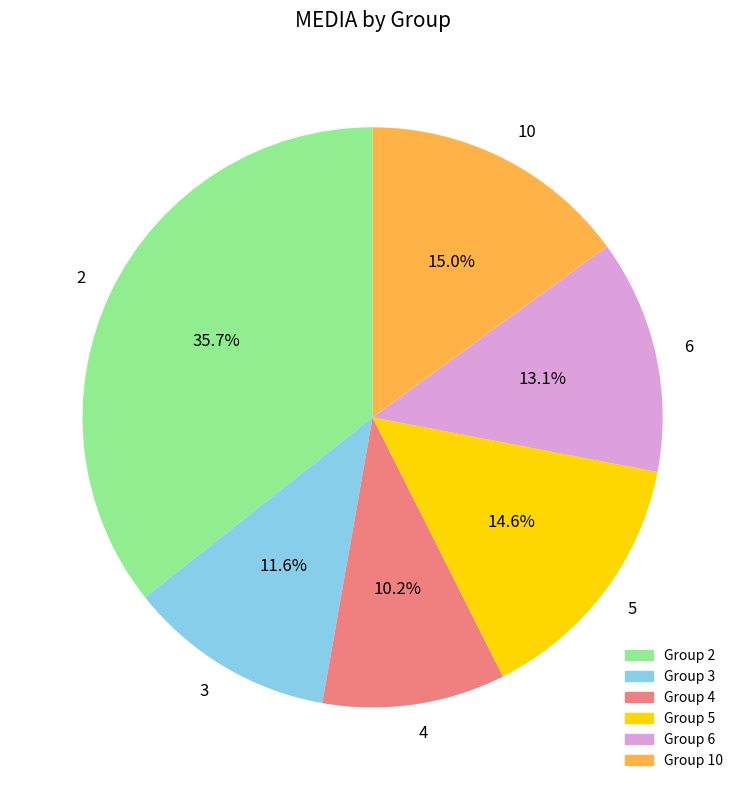

Approximately how many times larger is the value at 10 compared to 2?

0.4